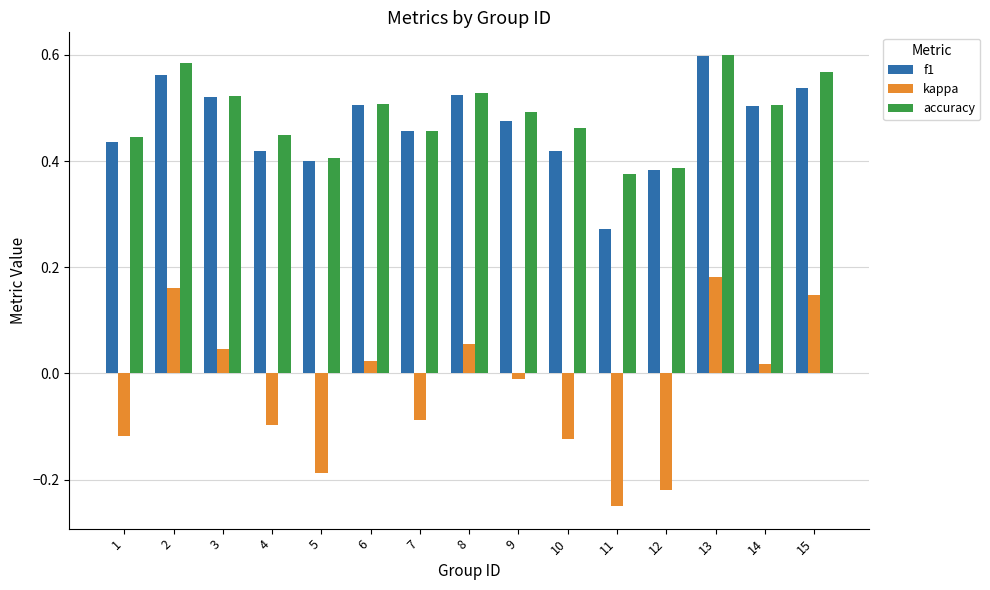

At which label is kappa closest to 0?

9